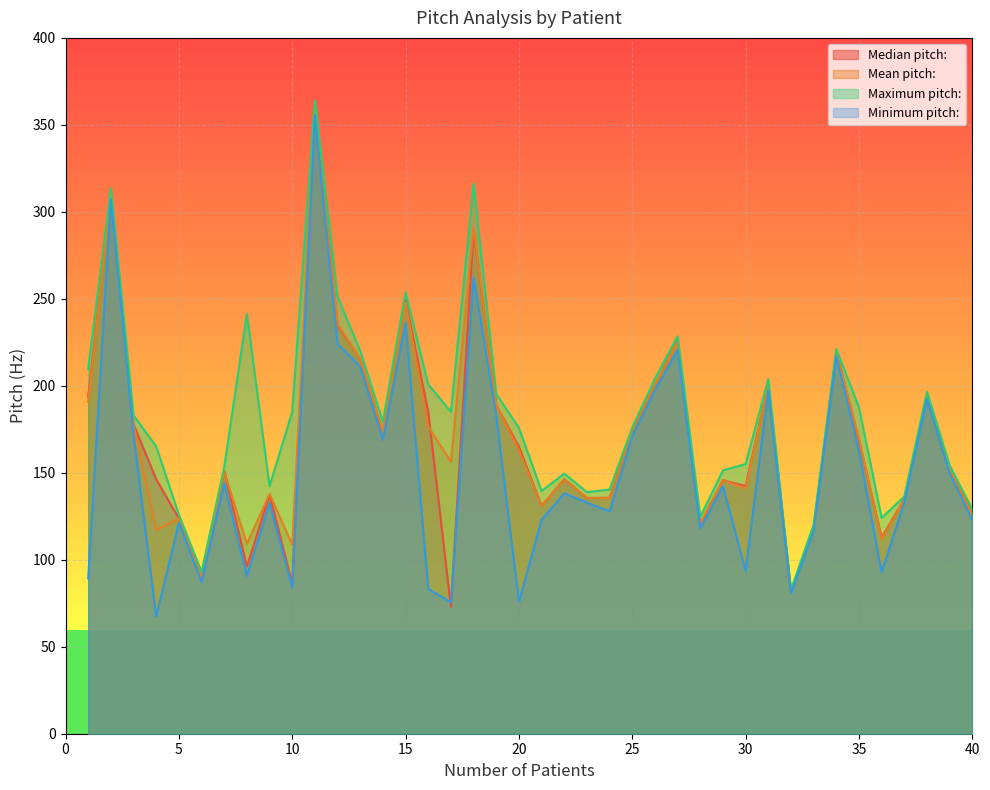

How many categories are shown in the chart?

40